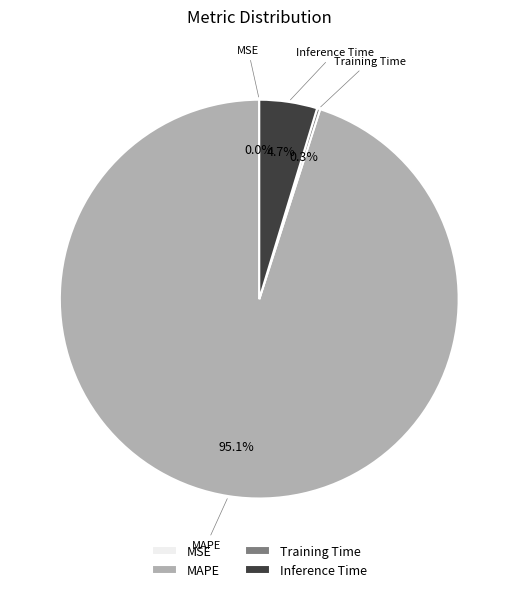

Which has a higher value, MAPE or Inference Time?

MAPE